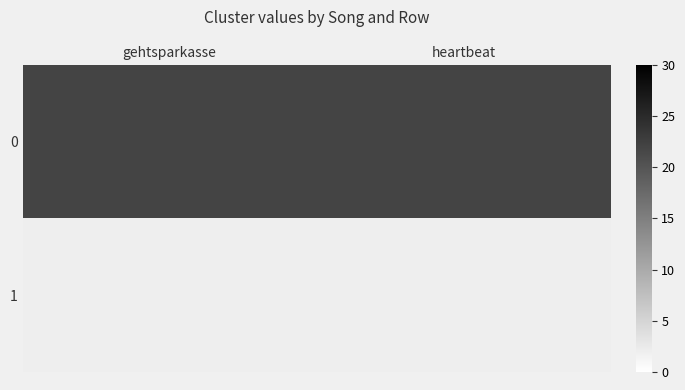

Rank the series by their average value, from lowest to highest.

1, 0